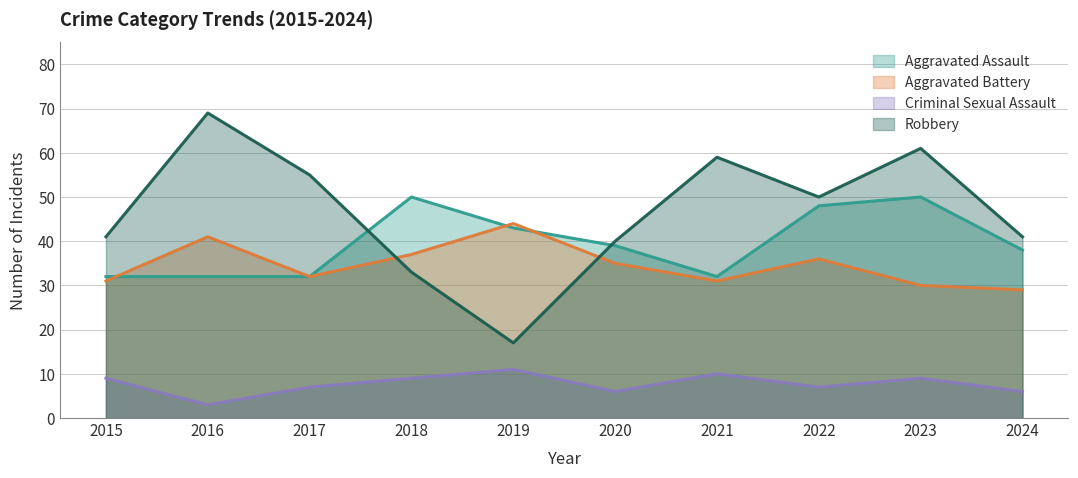

Is it true that Criminal Sexual Assault equals 3 at 2017?

False